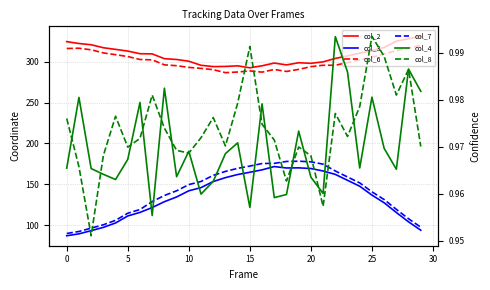

At which label does col_3 reach its peak?

17